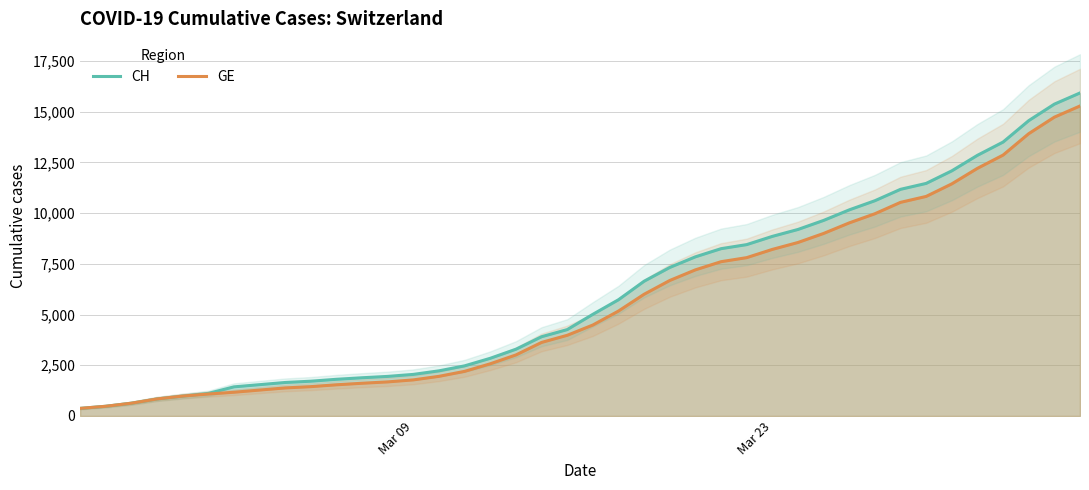

What is the minimum value for GE?

375